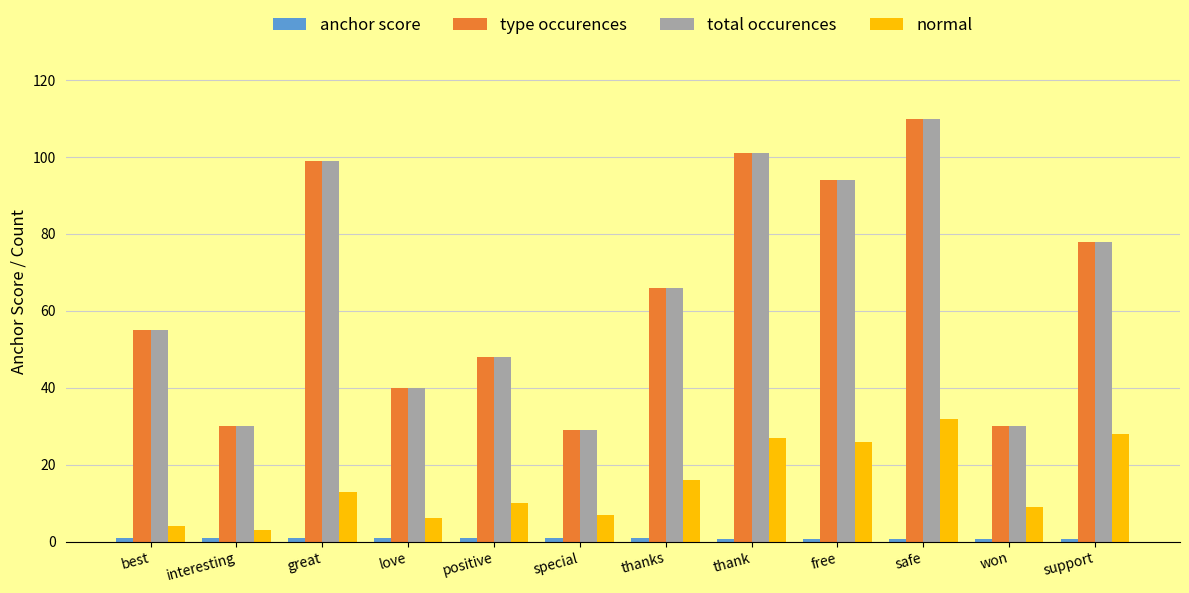

What value does the normal series have at support?

28.0